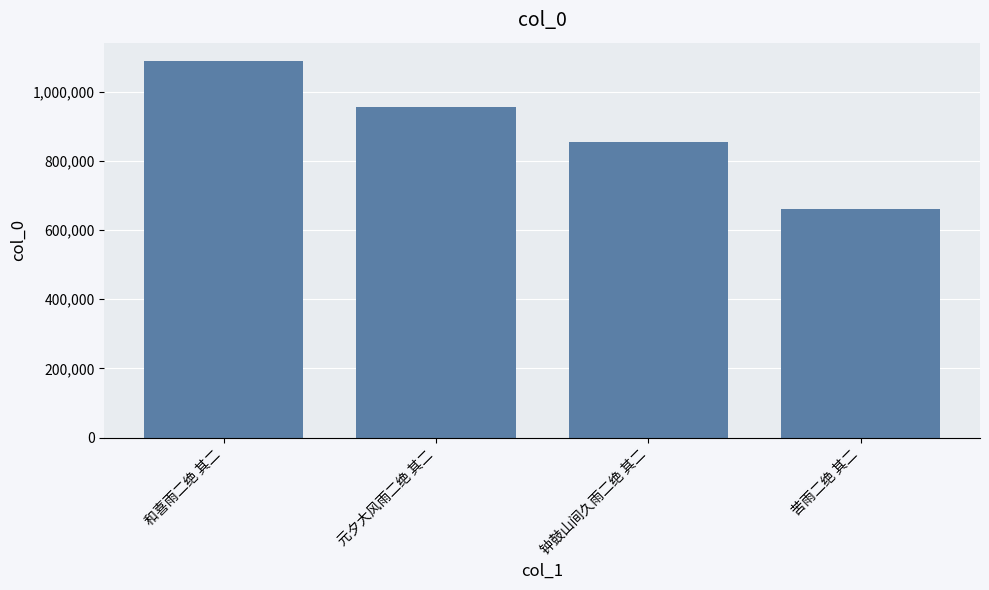

What value does the data have at 苦雨二绝 其二?

660006